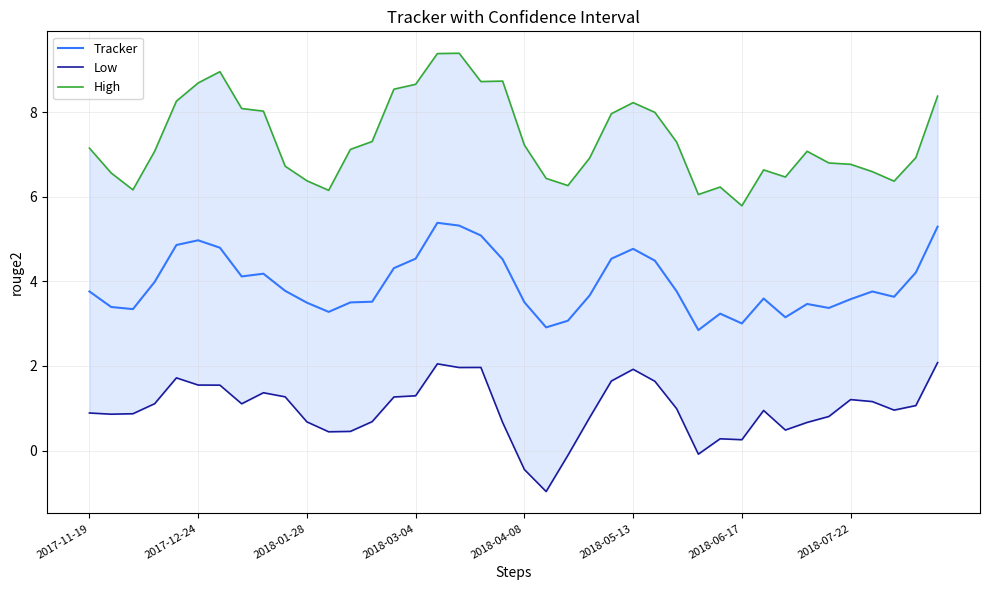

How many values in the Tracker series are below 3?

2